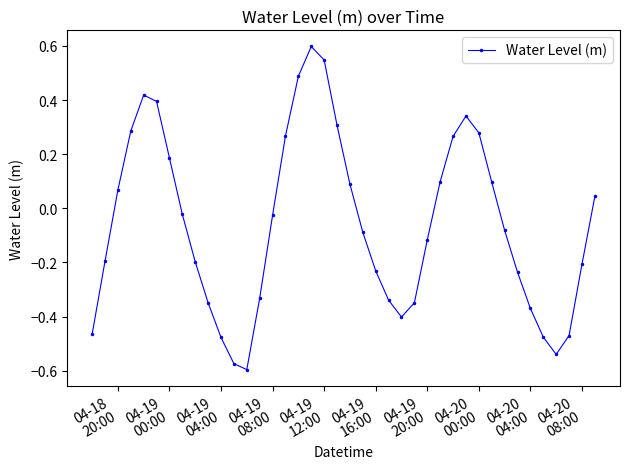

What is the difference between the maximum and second lowest values?

1.2